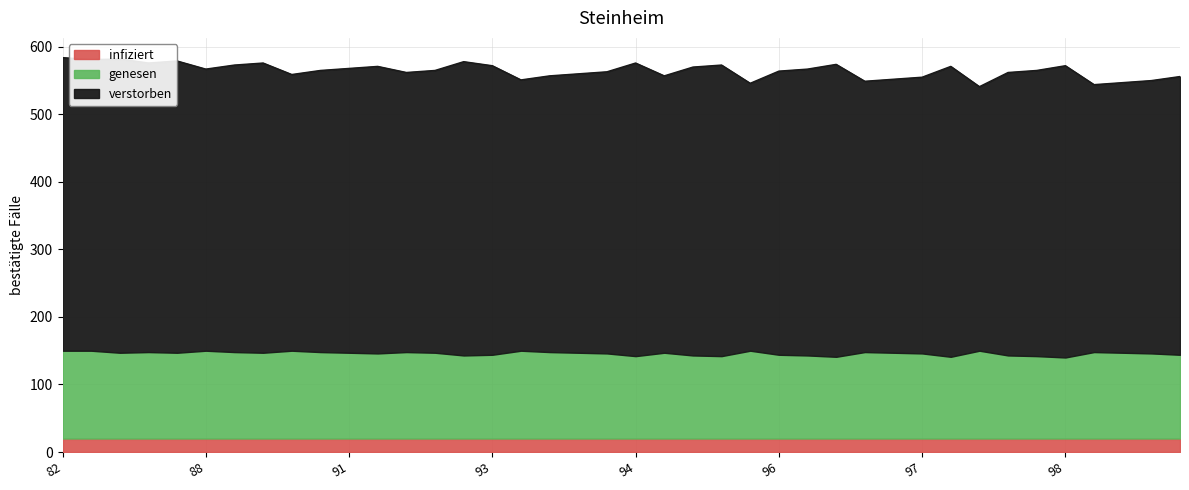

Does the chart display data point markers on the line(s)?

No